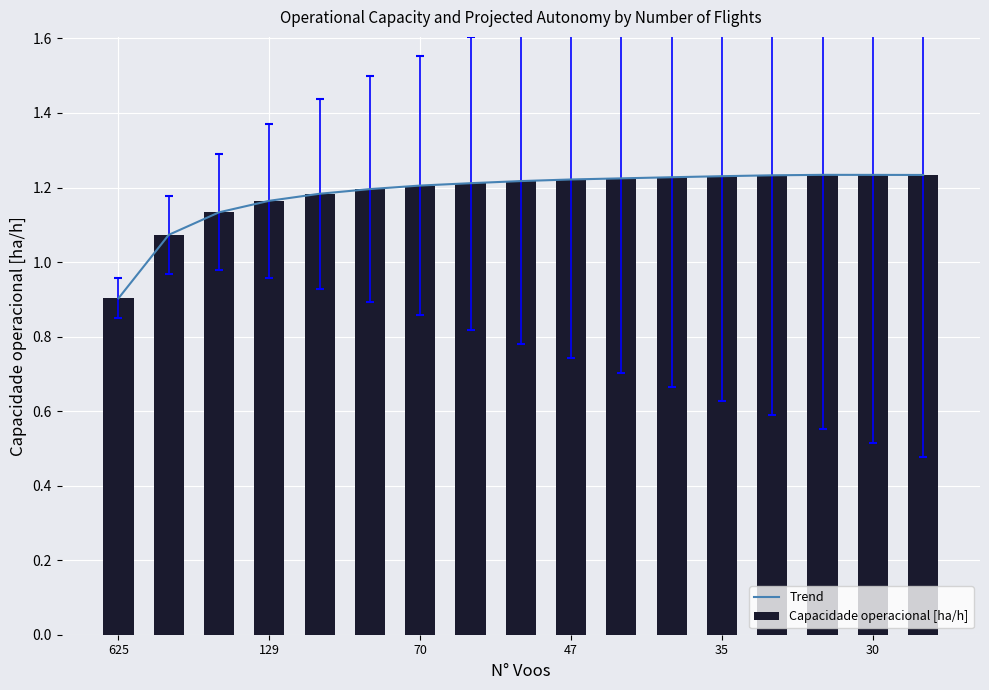

Reading left to right, list all the values displayed in this chart.

Trend: 0.9	1.1	1.1	1.2	1.2	1.2	1.2	1.2	1.2	1.2	1.2	1.2	1.2	1.2	1.2	1.2	1.2
Capacidade operacional [ha/h]: 0.9	1.1	1.1	1.2	1.2	1.2	1.2	1.2	1.2	1.2	1.2	1.2	1.2	1.2	1.2	1.2	1.2